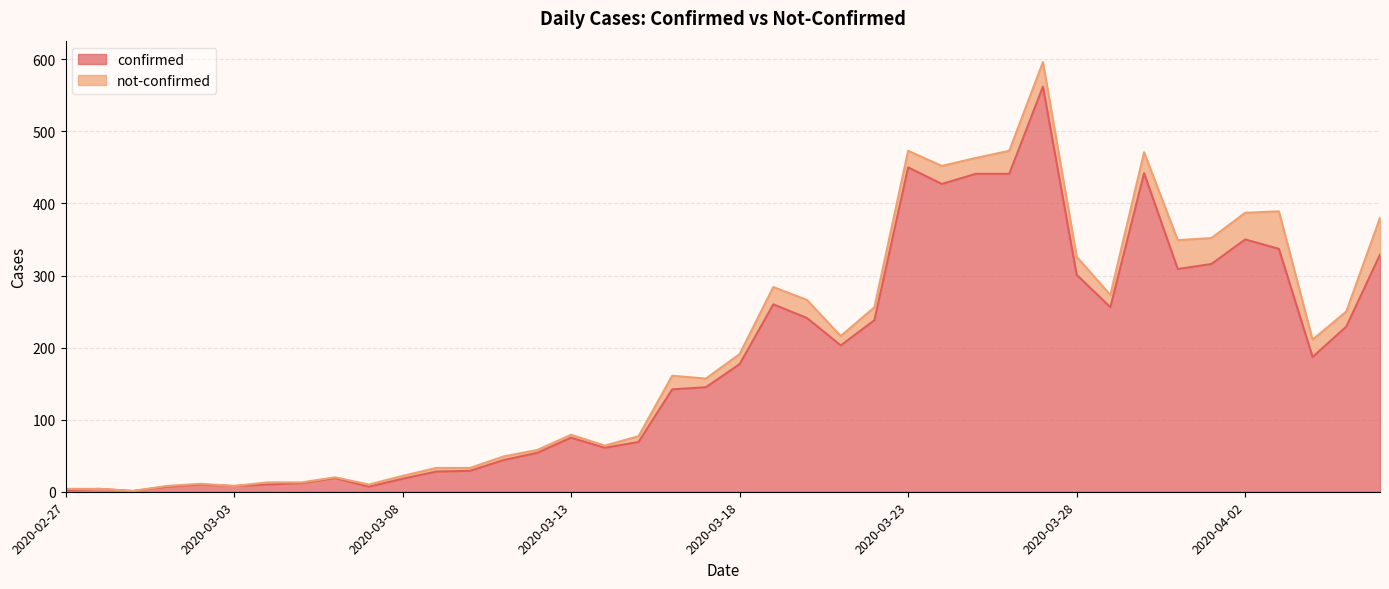

At which category does the chart reach its minimum across all series?

2020-02-29